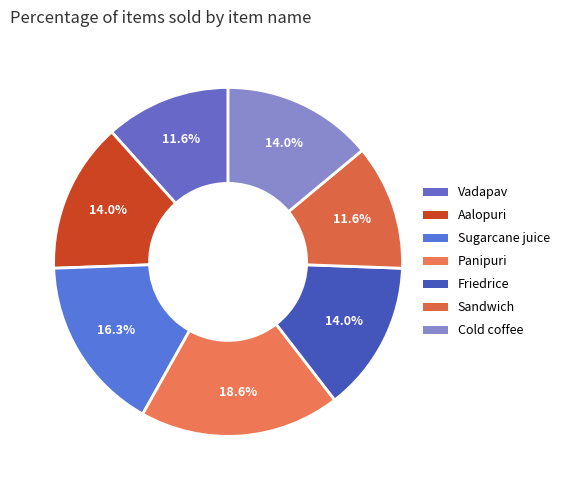

What is the total percentage of Friedrice and Aalopuri?

27.9%